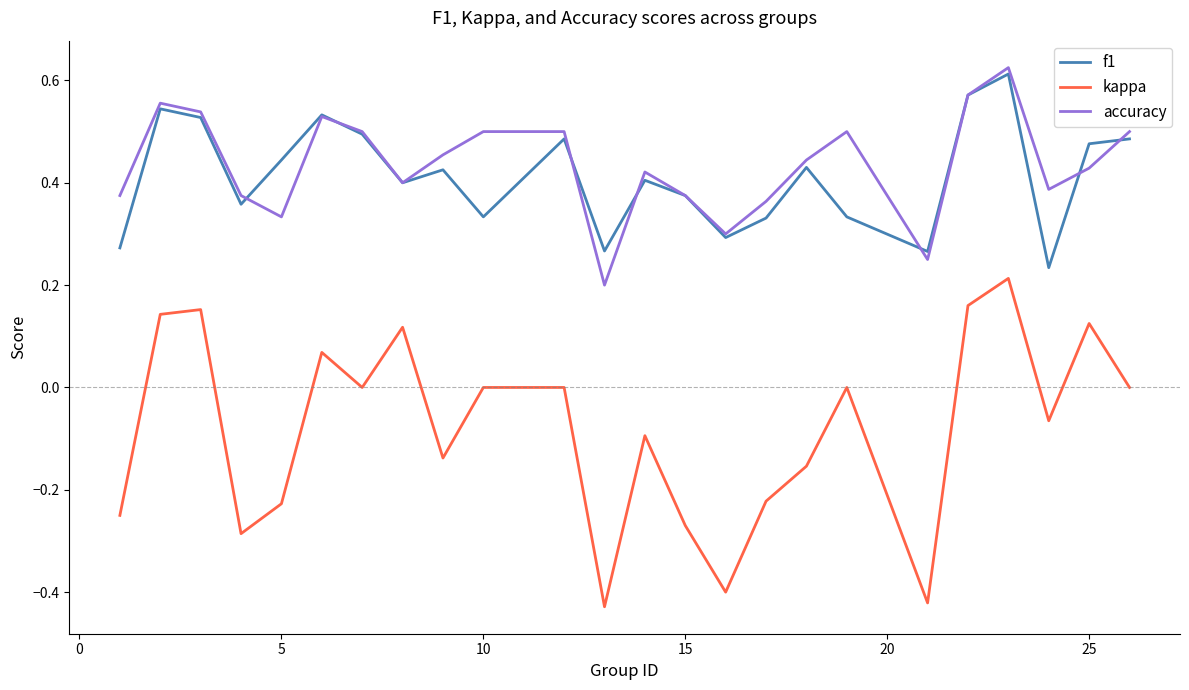

True or false: f1 and kappa intersect in this chart.

False